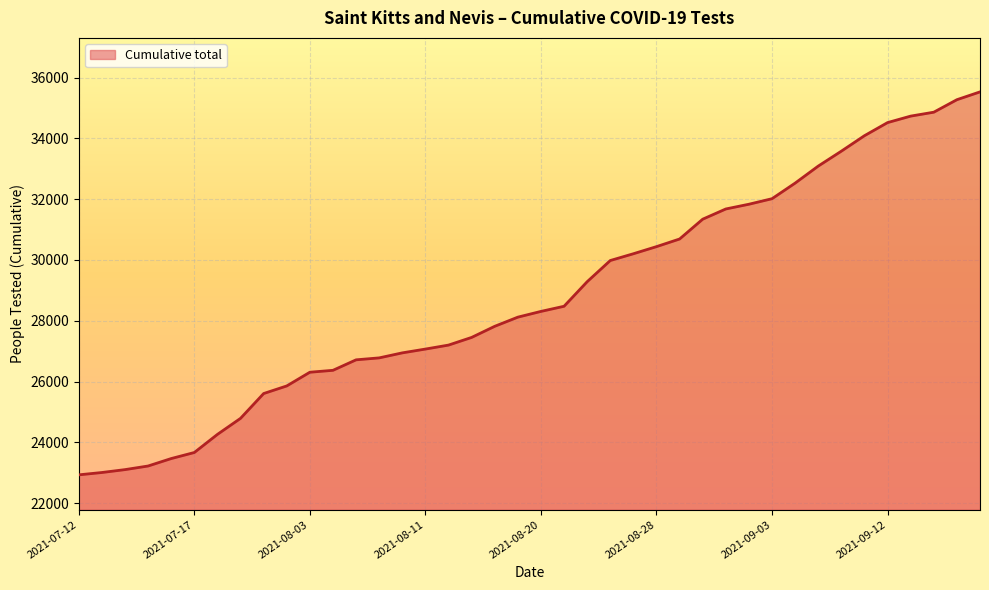

What is the maximum value shown in the chart?

35529